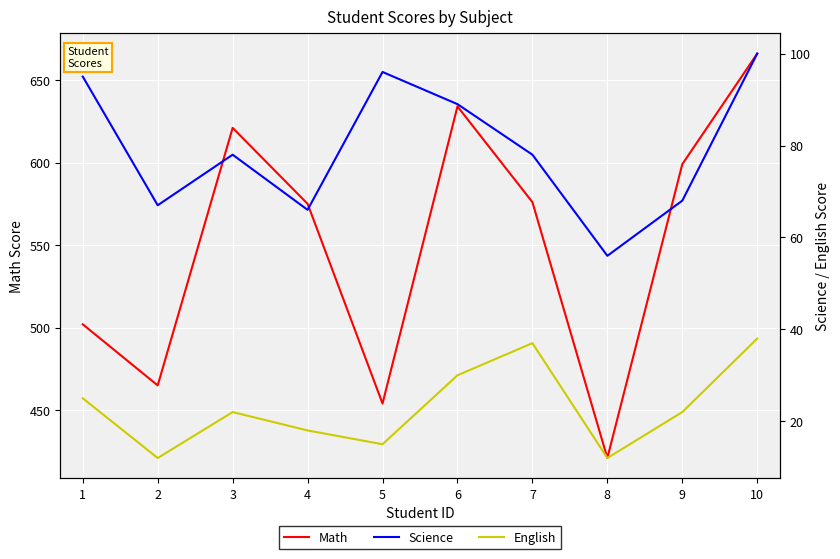

Reading right to left, transcribe all the data shown in this chart.

Math: 10=666	9=599	8=421	7=576	6=634	5=454	4=575	3=621	2=465	1=502
Science: 10=100	9=68	8=56	7=78	6=89	5=96	4=66	3=78	2=67	1=95
English: 10=38	9=22	8=12	7=37	6=30	5=15	4=18	3=22	2=12	1=25